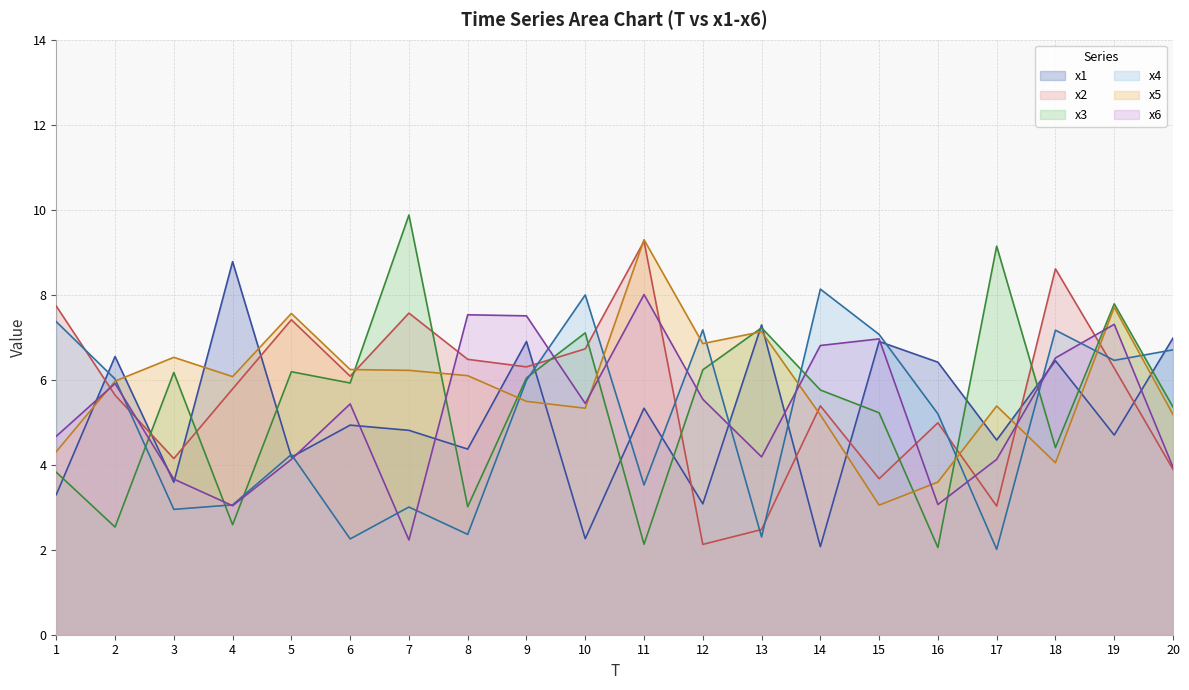

List the series in order of their overall mean, lowest first.

x4, x1, x6, x3, x2, x5